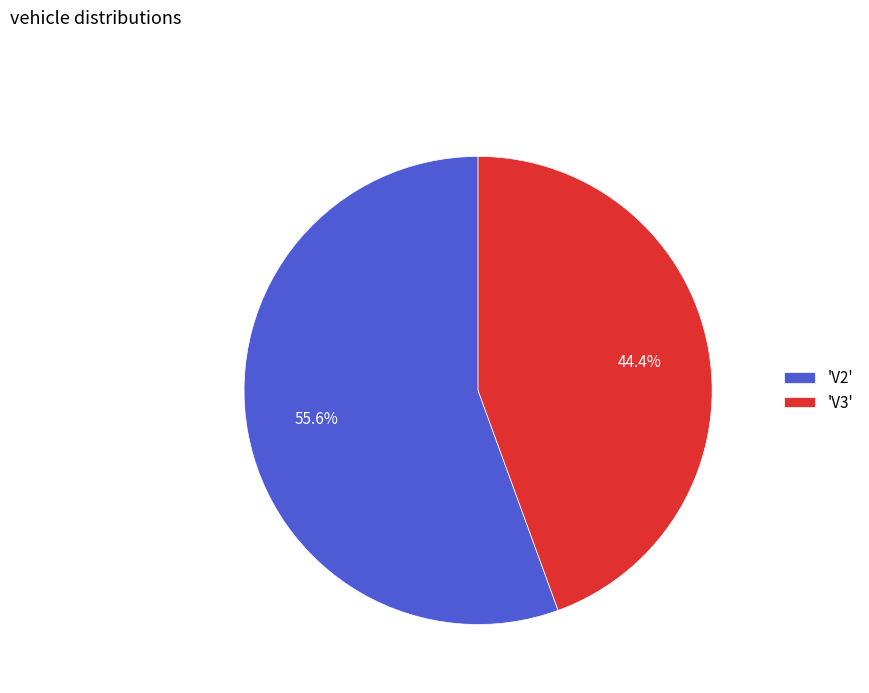

Does 'V3' represent more than half of the total?

No